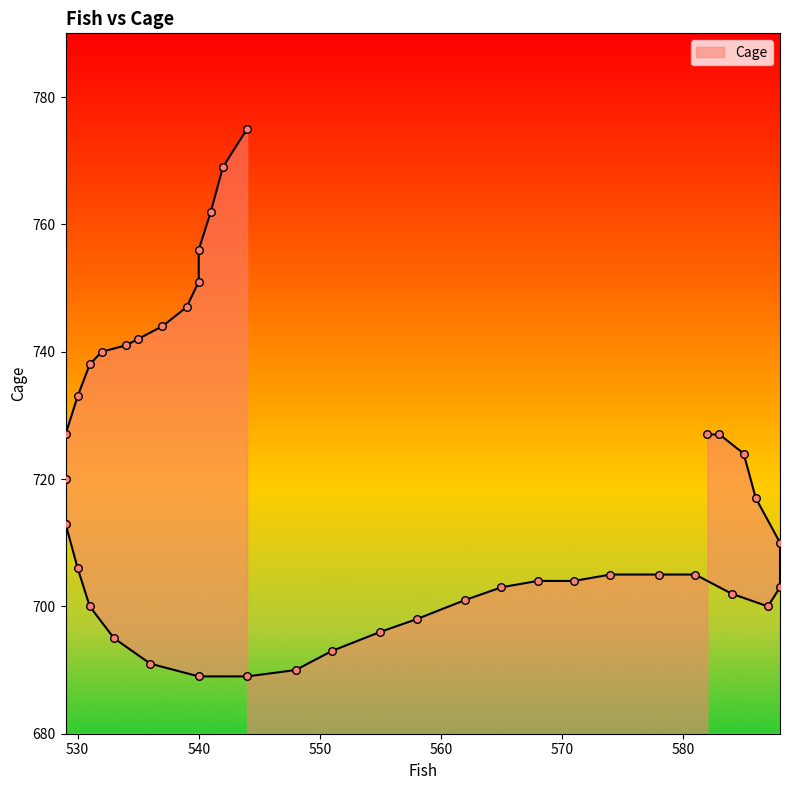

What is the change in value from 588 to 540?

+53